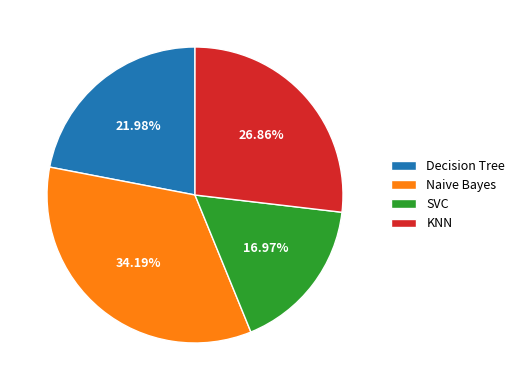

Which slice is the largest?

Naive Bayes